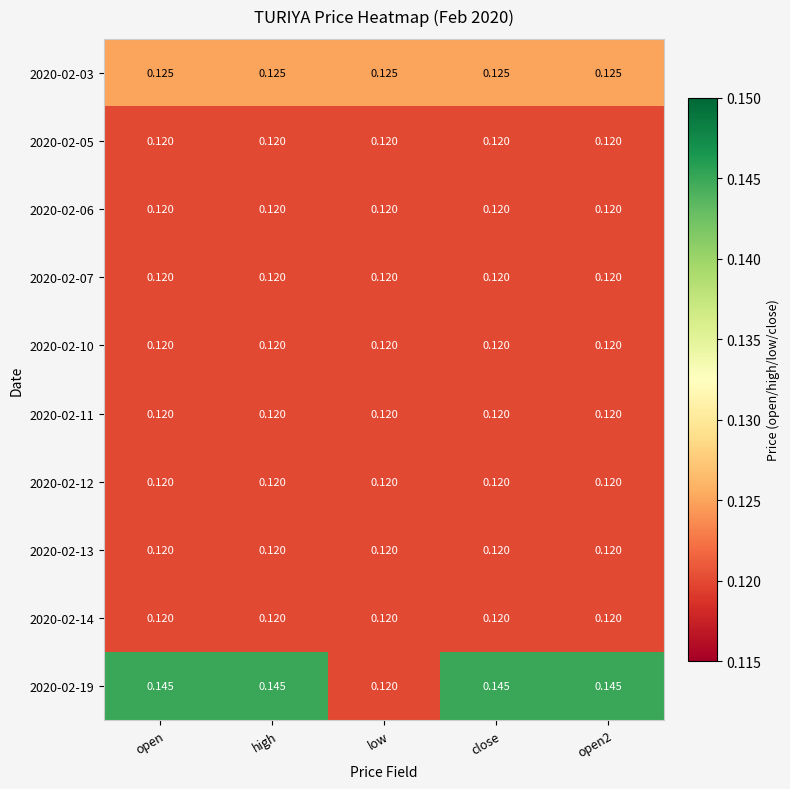

Is the value of 2020-02-11 at open greater than the value of 2020-02-19 at high?

No